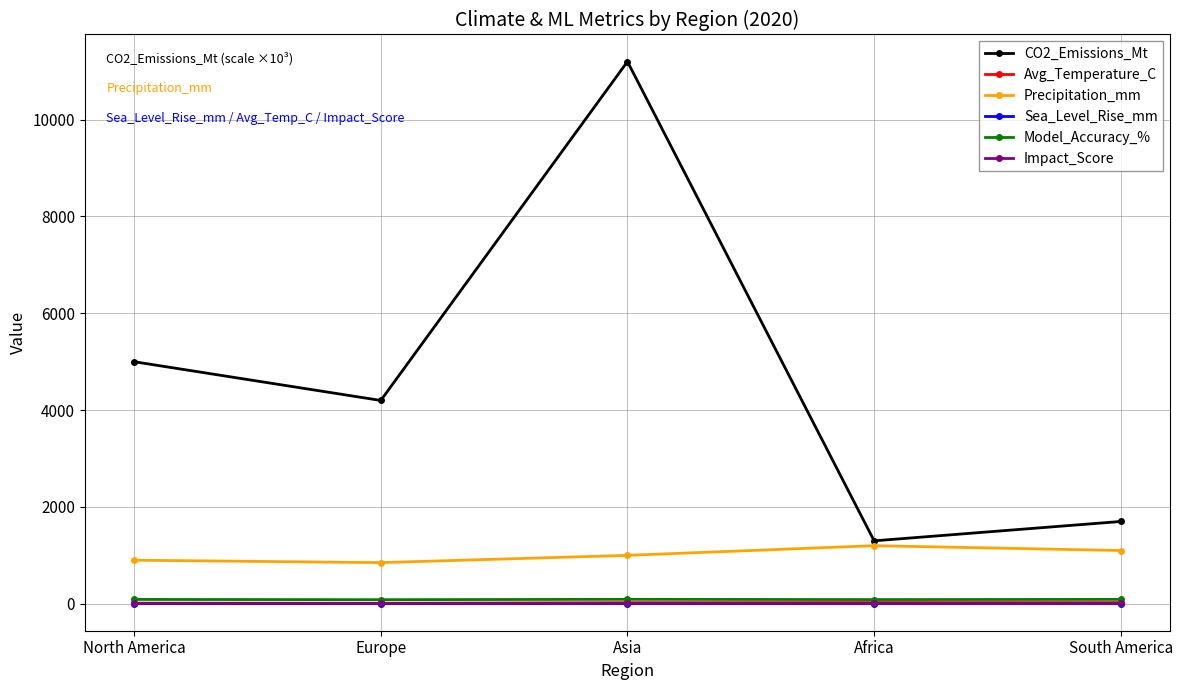

True or false: Precipitation_mm and Model_Accuracy_% intersect in this chart.

False